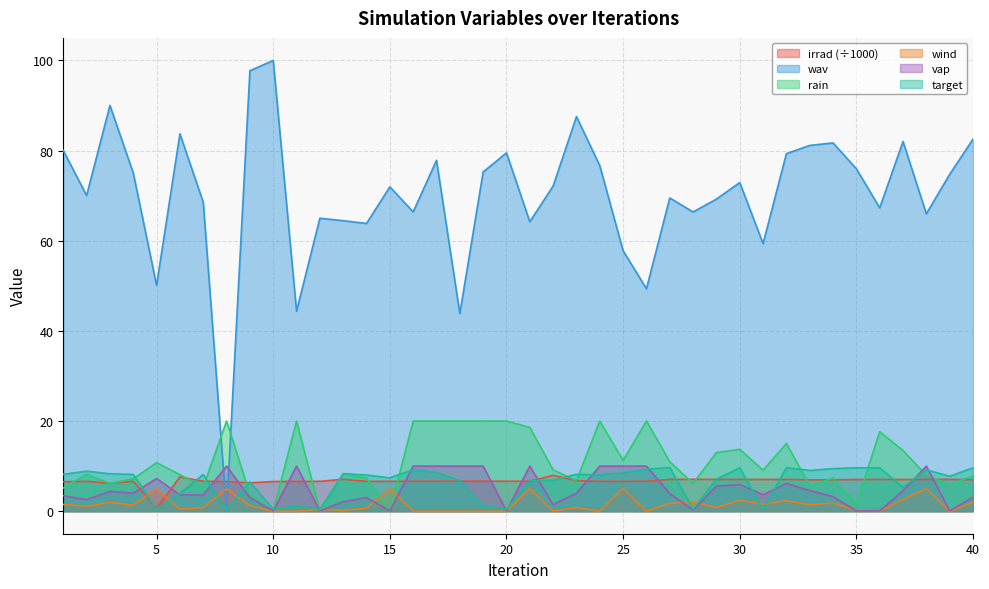

How many values in the irrad series exceed 6?

39